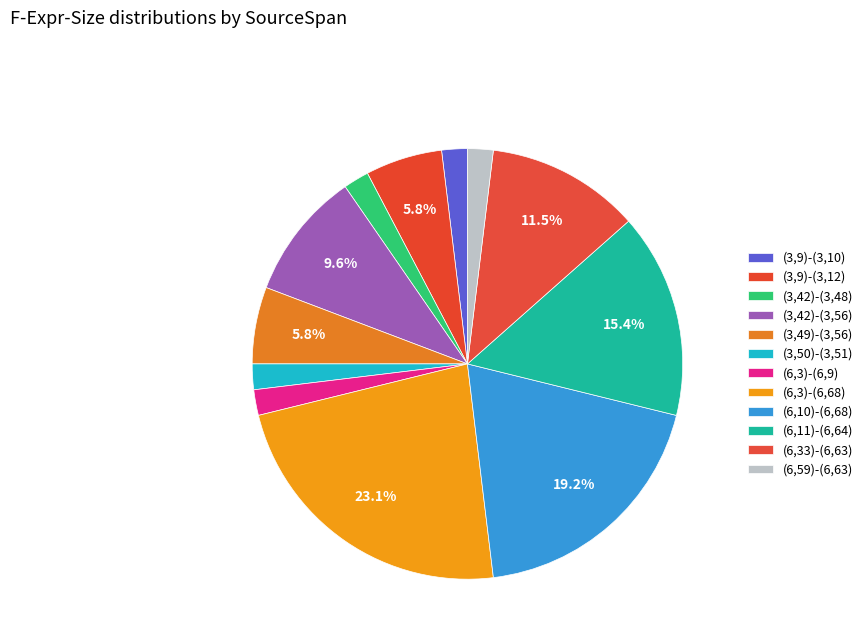

Does (3,50)-(3,51) represent more than half of the total?

No